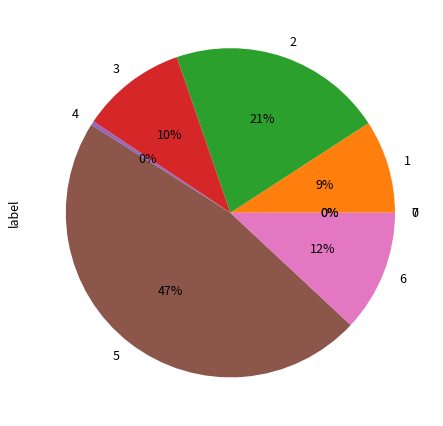

Count the number of slices in the pie.

8